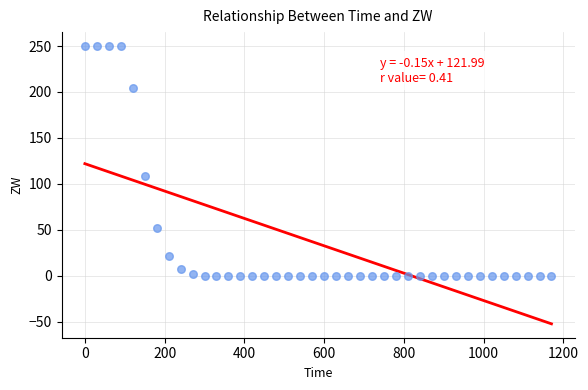

What Y value in the scatter plot is closest to 125?

108.5